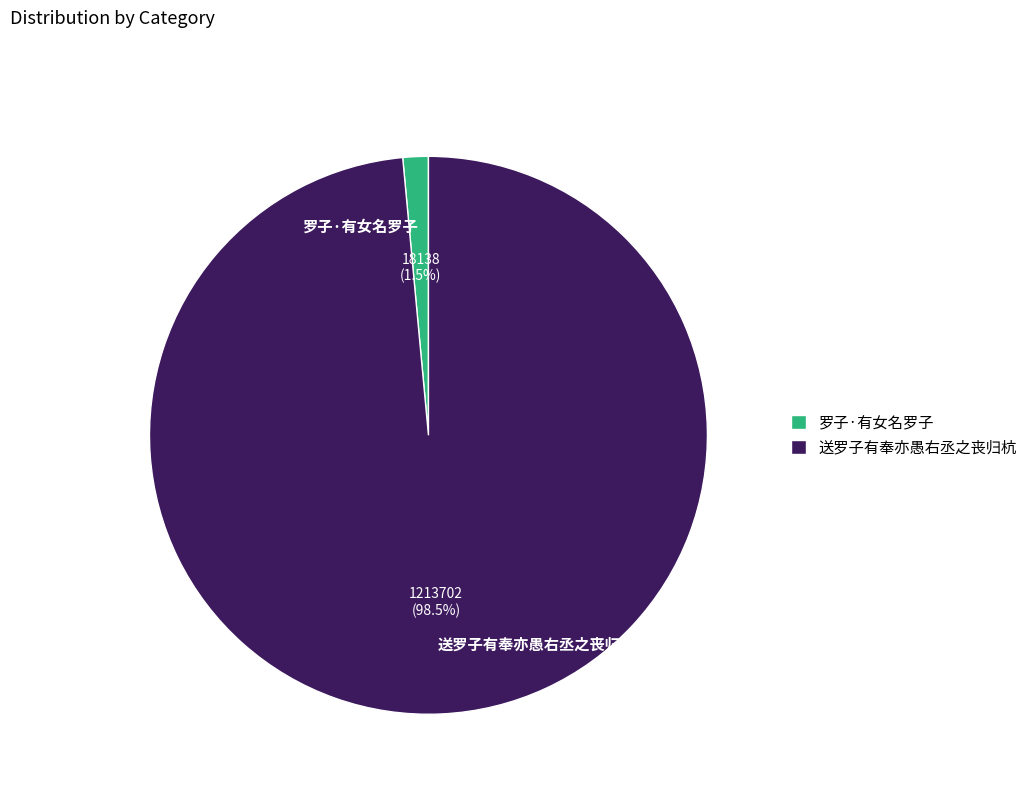

Does 送罗子有奉亦愚右丞之丧归杭 account for over 50% of the chart?

Yes